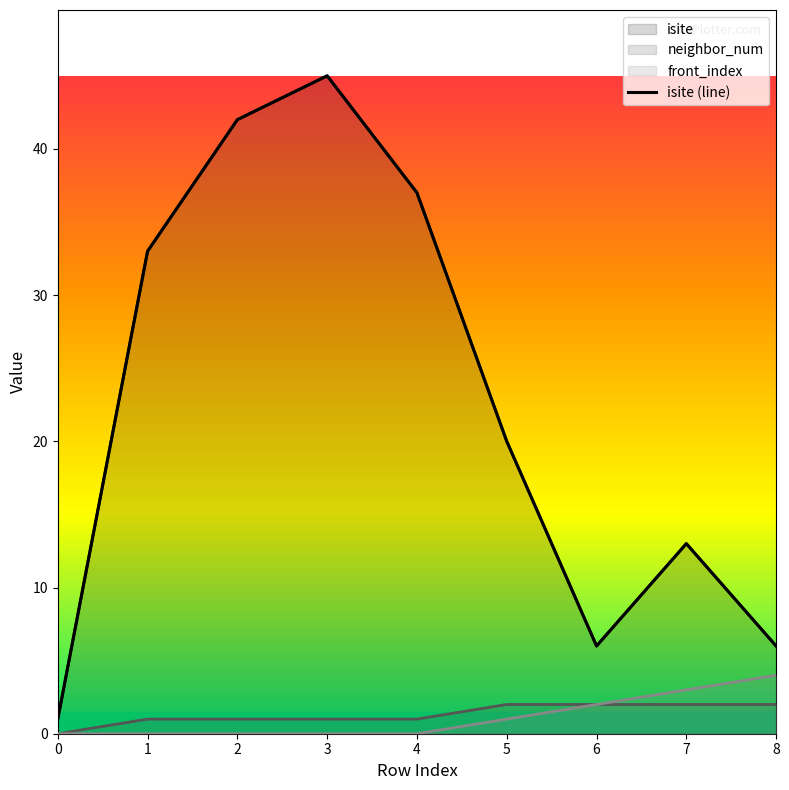

Rank the categories by value from highest to lowest.

3, 2, 4, 1, 5, 7, 6, 8, 0